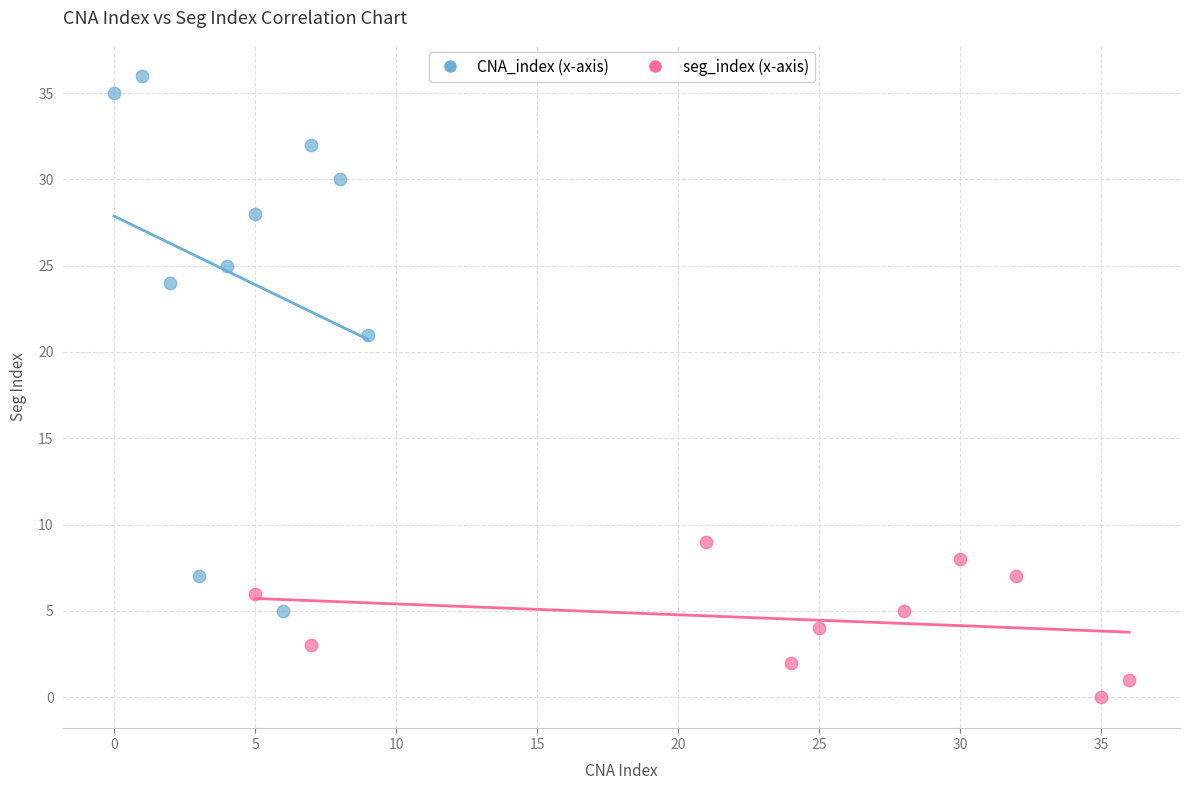

Which series contains the highest Y value?

CNA_index (x-axis)